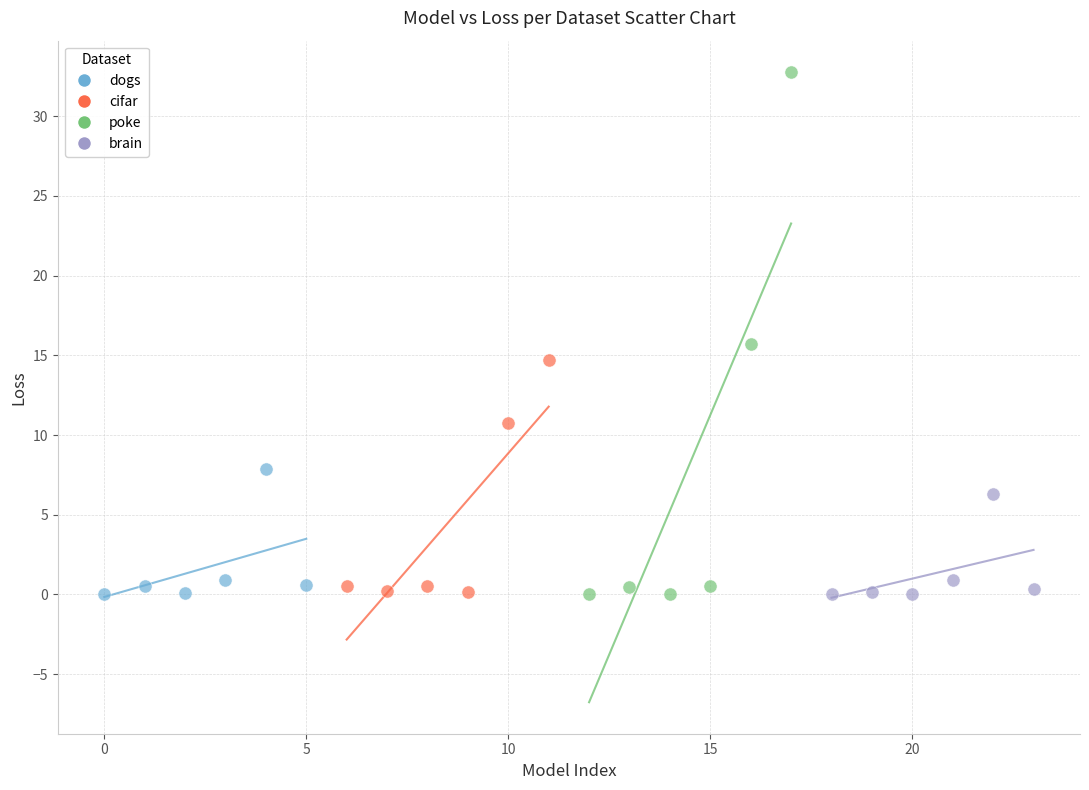

Which series reaches the maximum Y coordinate?

poke